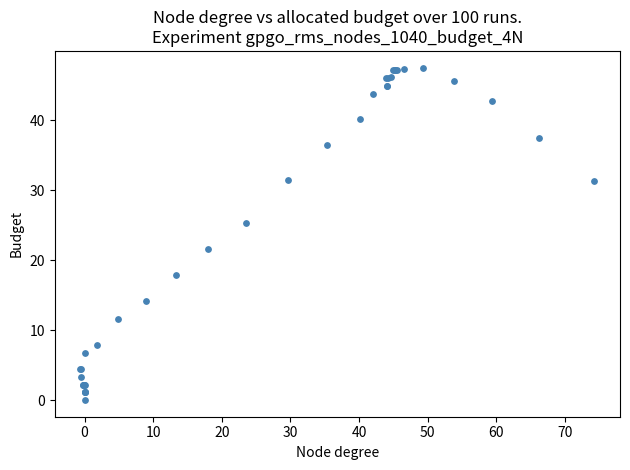

What Y value in the scatter plot is closest to 23?

21.6